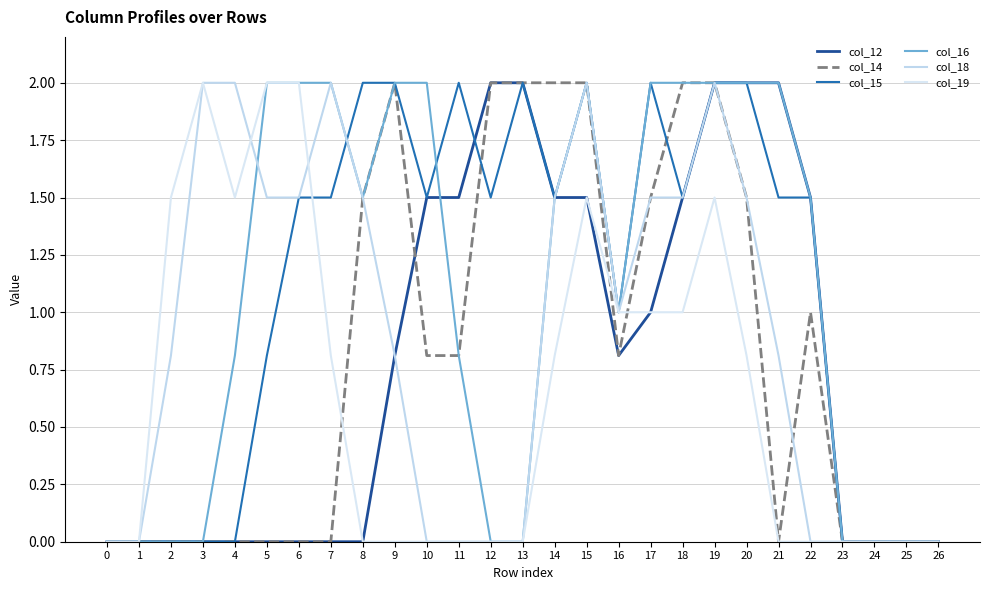

Is this an area chart (filled region under the line)?

No